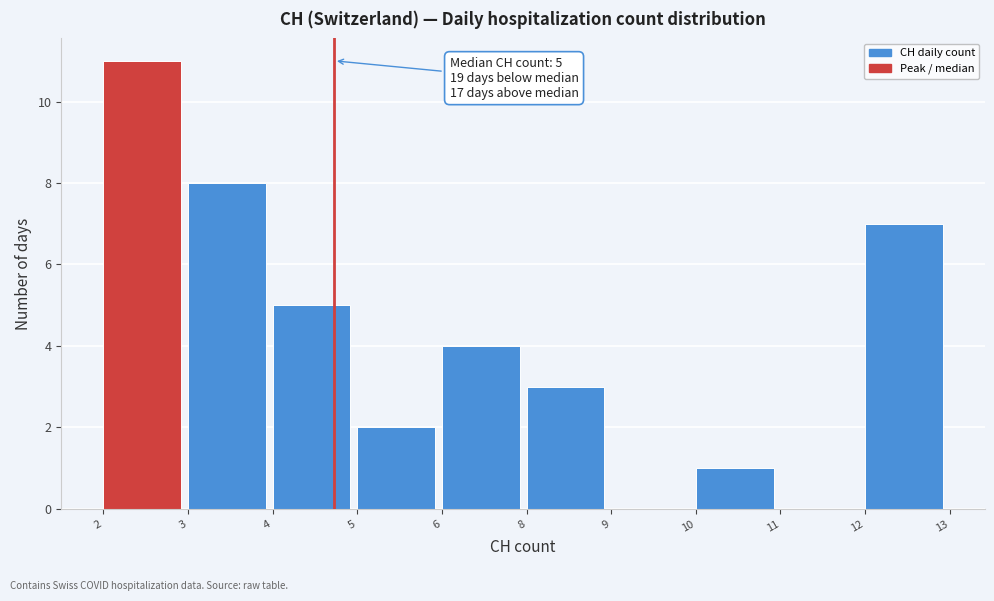

Reading left to right, extract all data points from this chart.

2=11	3=8	4=5	5=2	6=4	8=3	9=0	10=1	11=0	12=7